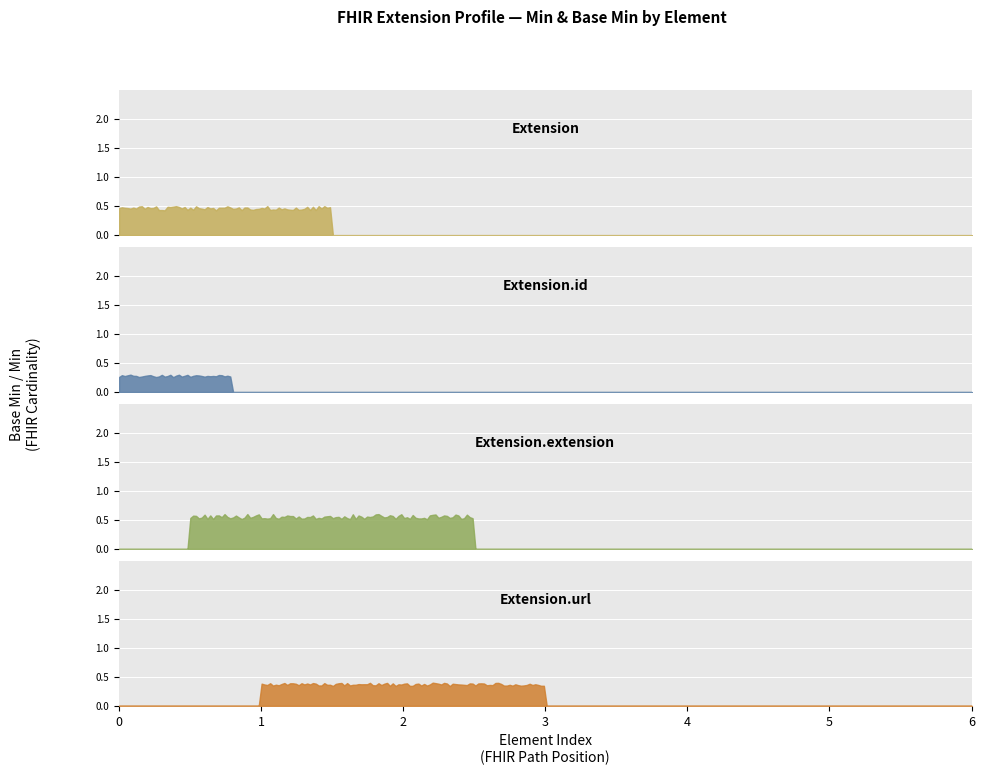

True or false: Extension has more than 2 points higher than both neighbors.

False